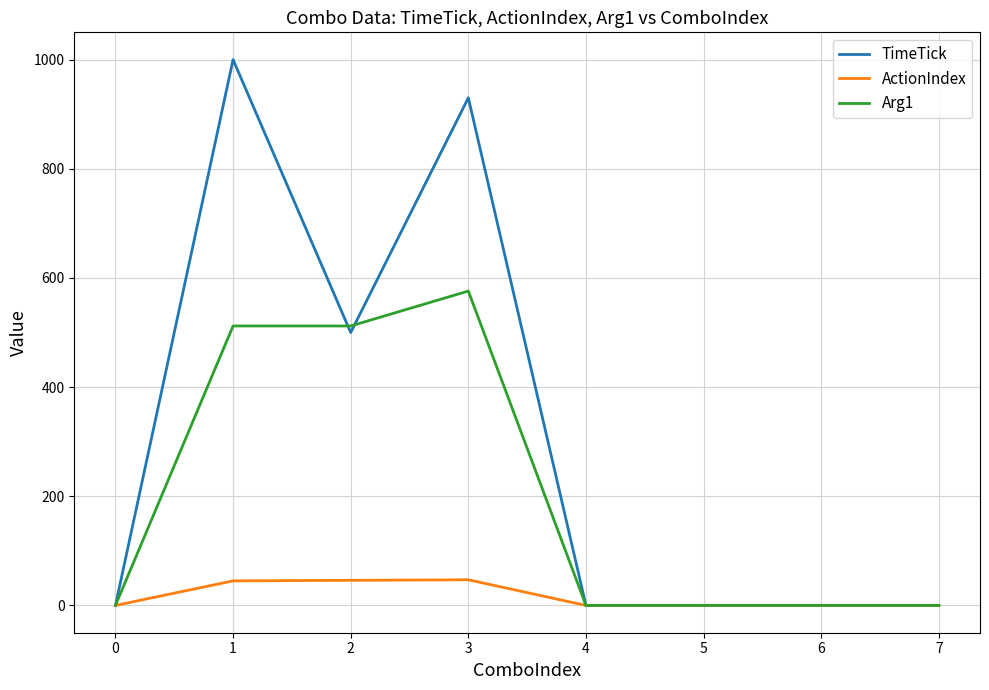

The value of ActionIndex at 1 is 45. True or false?

True